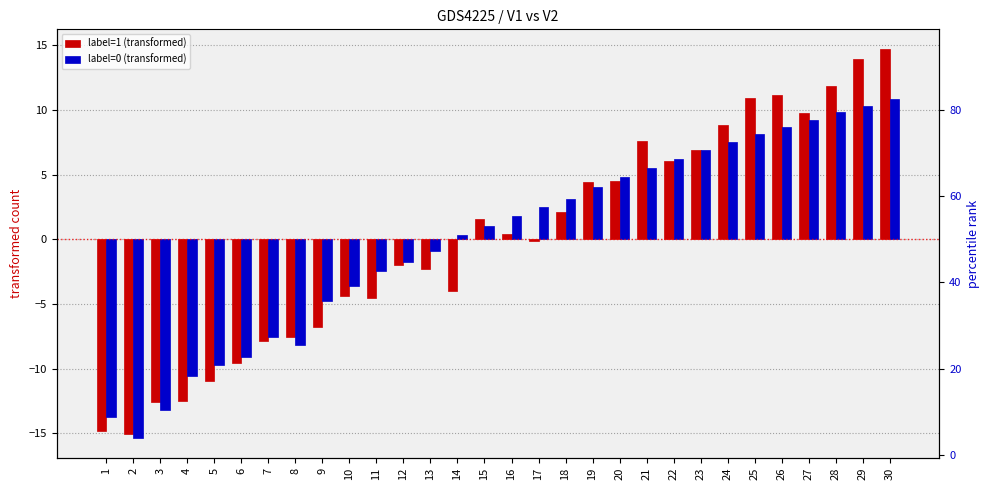

Reading right to left, list all the values displayed in this chart.

label=1 (transformed): 30=14.7	29=13.9	28=11.8	27=9.8	26=11.2	25=10.9	24=8.8	23=6.9	22=6.0	21=7.6	20=4.5	19=4.5	18=2.1	17=-0.2	16=0.4	15=1.6	14=-4.0	13=-2.3	12=-2.0	11=-4.5	10=-4.3	9=-6.8	8=-7.6	7=-7.8	6=-9.5	5=-10.9	4=-12.5	3=-12.6	2=-15.0	1=-14.8
label=0 (transformed): 30=10.8	29=10.3	28=9.8	27=9.2	26=8.7	25=8.1	24=7.5	23=6.9	22=6.2	21=5.5	20=4.8	19=4.0	18=3.1	17=2.5	16=1.8	15=1.0	14=0.3	13=-0.9	12=-1.8	11=-2.5	10=-3.6	9=-4.7	8=-8.2	7=-7.5	6=-9.1	5=-9.7	4=-10.6	3=-13.2	2=-15.4	1=-13.7